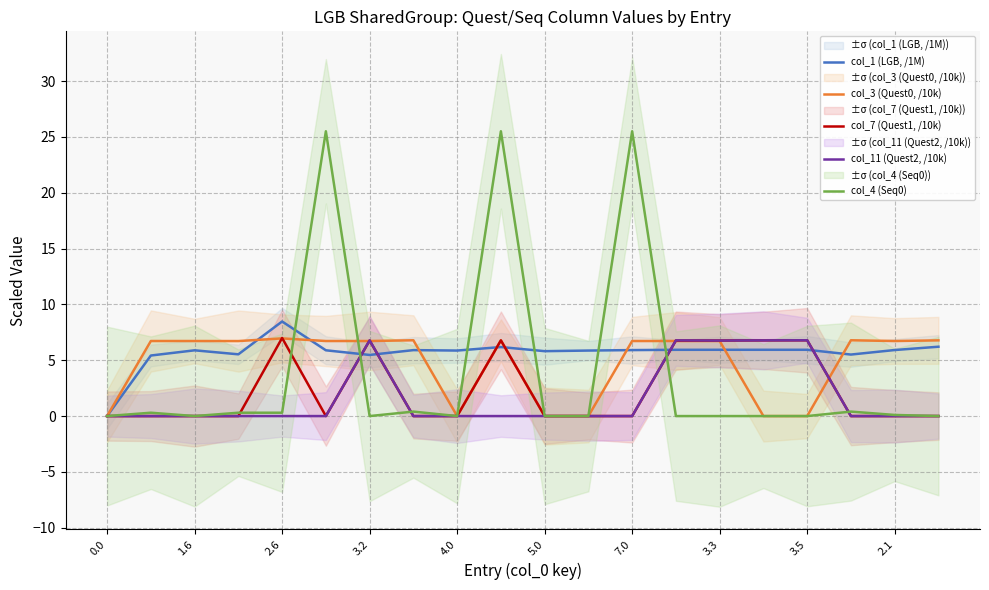

How many intersections are there between col_1 (LGB, /1M) and col_4 (Seq0)?

6